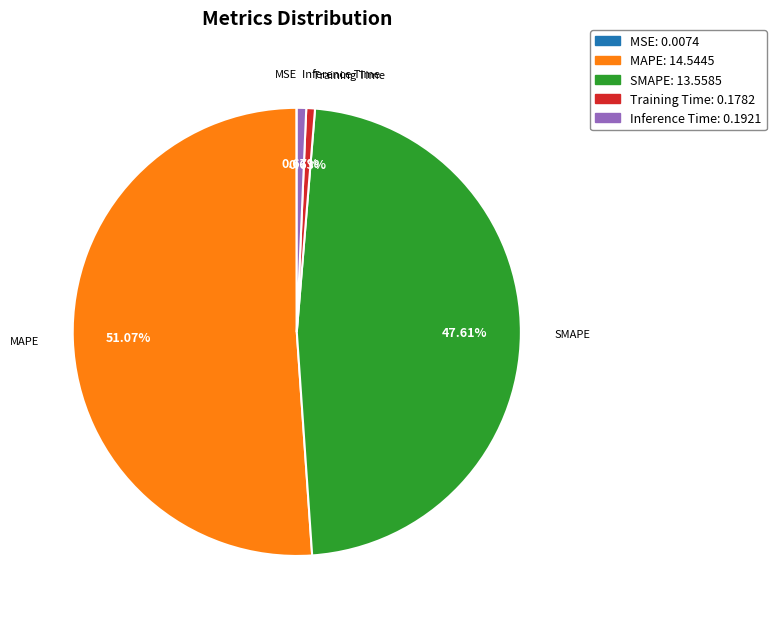

Is it true that SMAPE is 48% of the pie?

True